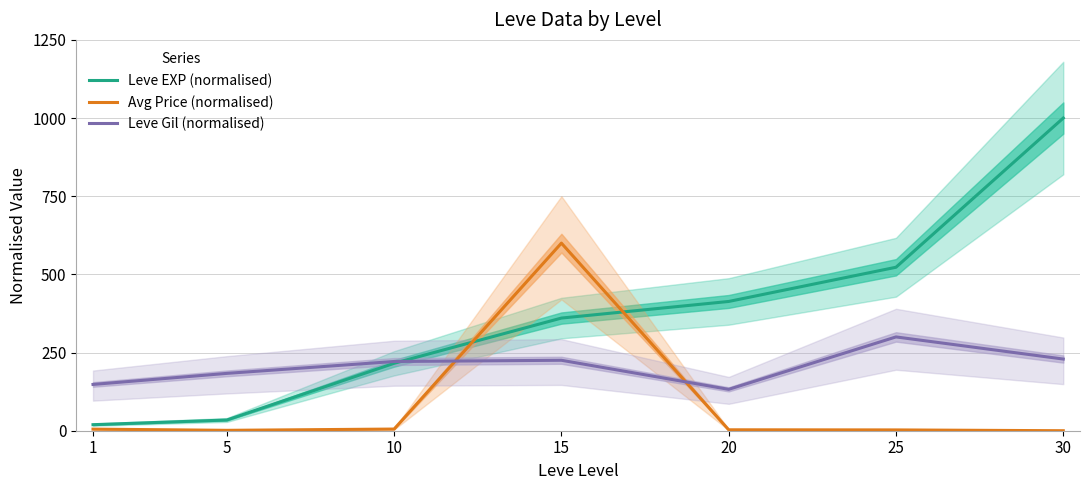

Reading left to right, transcribe all the data shown in this chart.

Leve EXP (normalised): 19.3	34.3	215.6	360.3	413.4	522.8	1000.0
Avg Price (normalised): 5.1	1.3	5.3	600.0	3.0	2.6	0.0
Leve Gil (normalised): 148.0	183.4	221.4	225.3	132.3	300.0	229.3